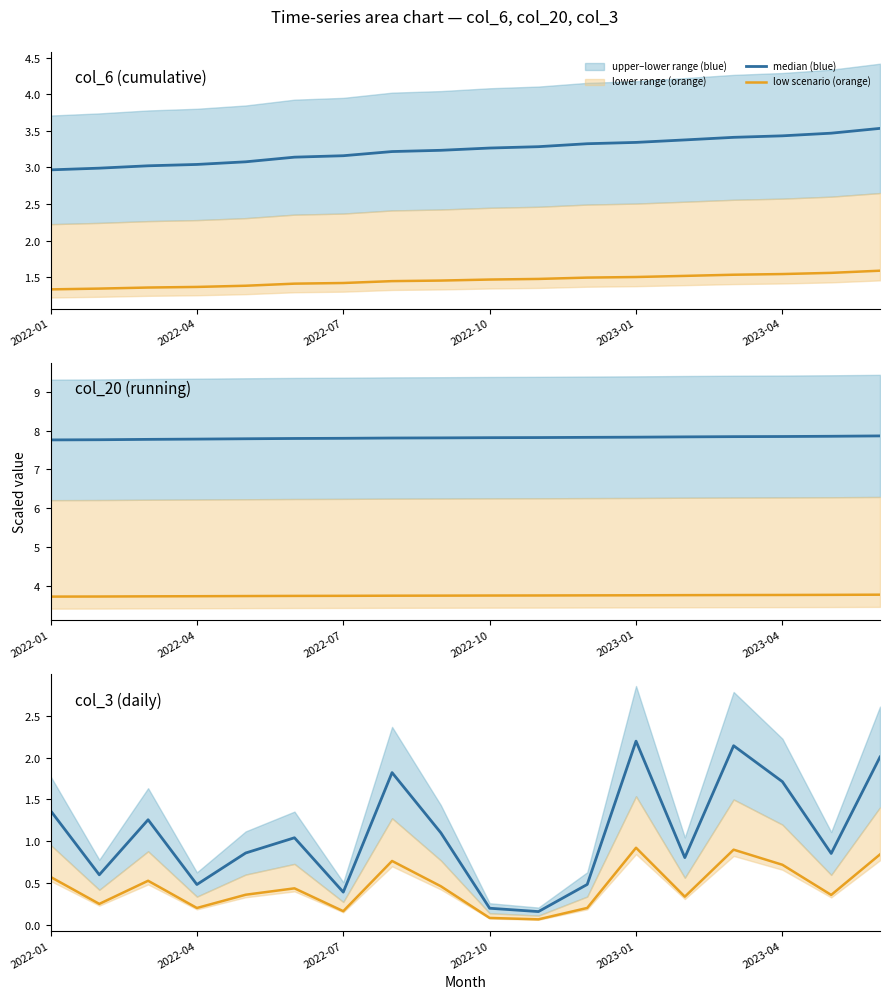

What is the sum of the low scenario (orange) values at 2022-07 and 14?

1.4